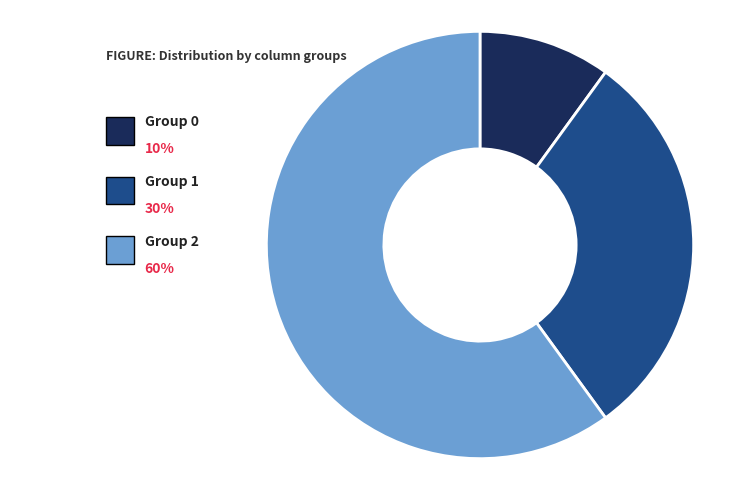

Does any single category account for the majority?

Yes